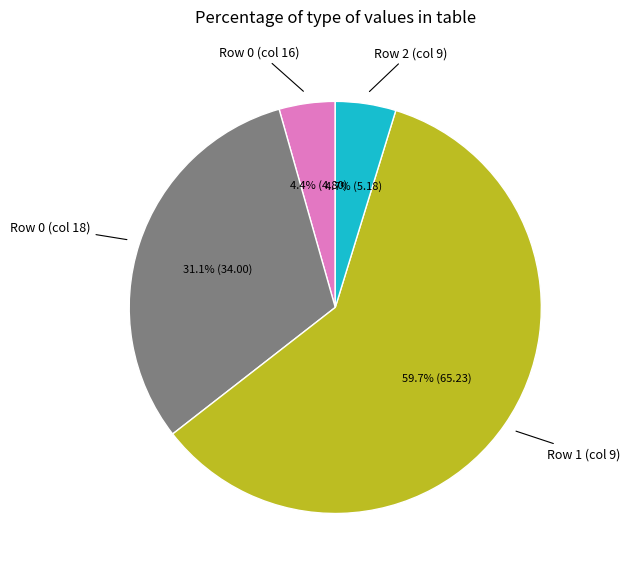

Is there a majority slice in this chart?

Yes